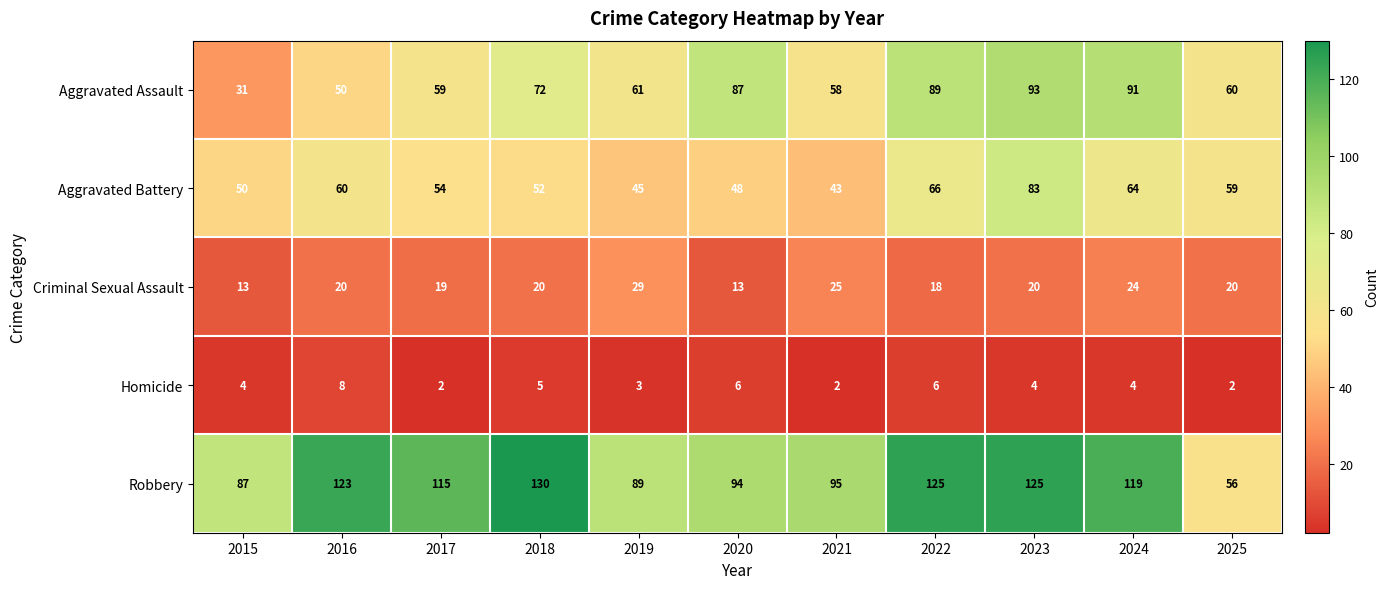

Which series has the largest total across all categories?

Robbery